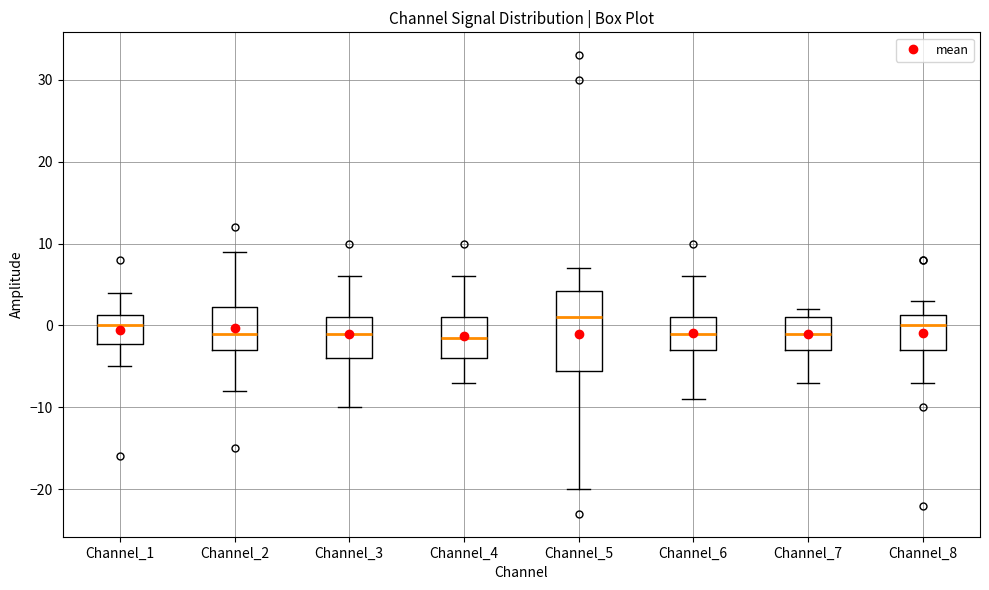

Where does the upper whisker of the box for Channel_8 end on the y-axis? The values are not printed on the chart, so give them approximately, as read against the axis.

3